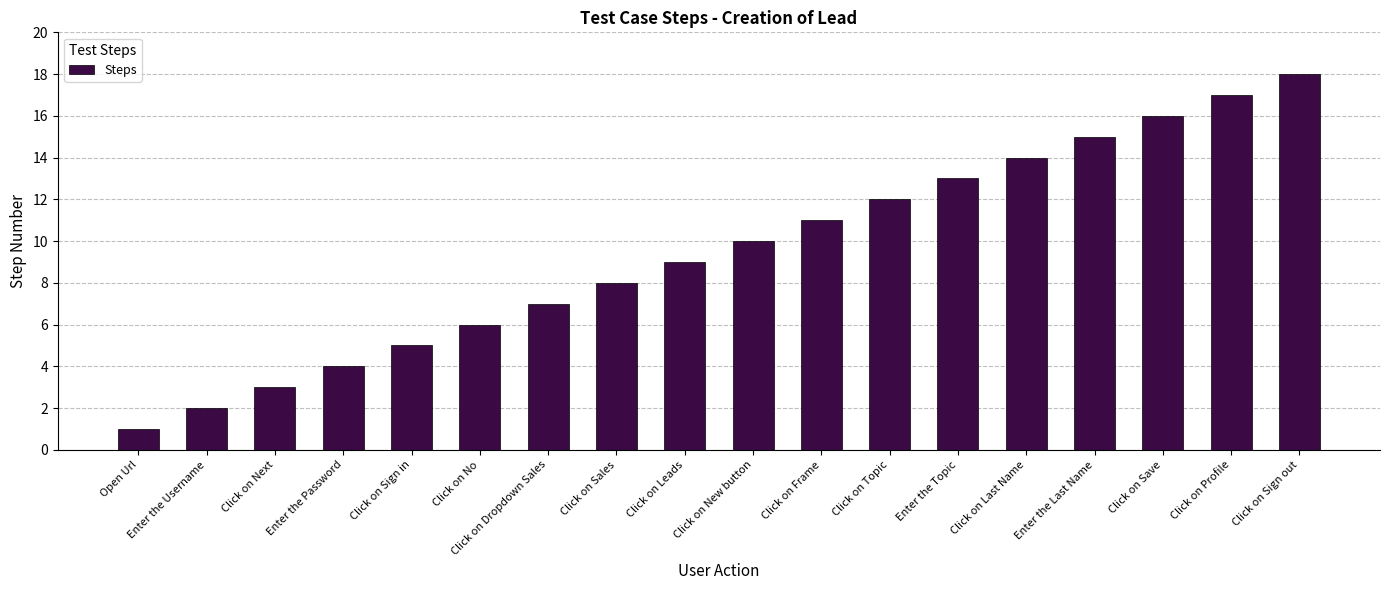

What is the change in value from Click on Next to Enter the Last Name?

+12